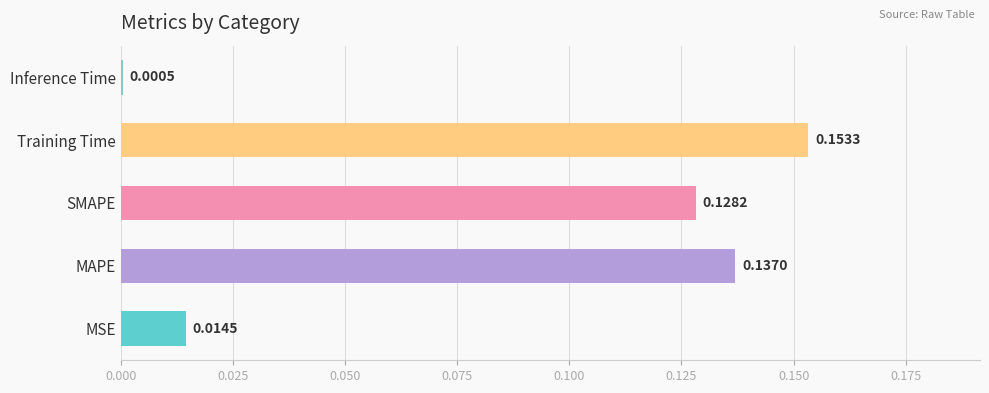

What is the sum of the values at SMAPE and Training Time?

0.3